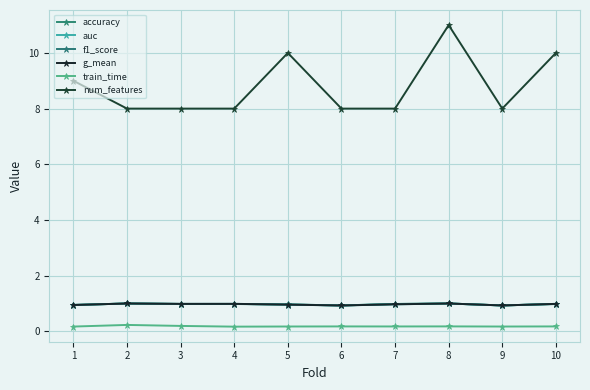

At which label does train_time reach its minimum?

4